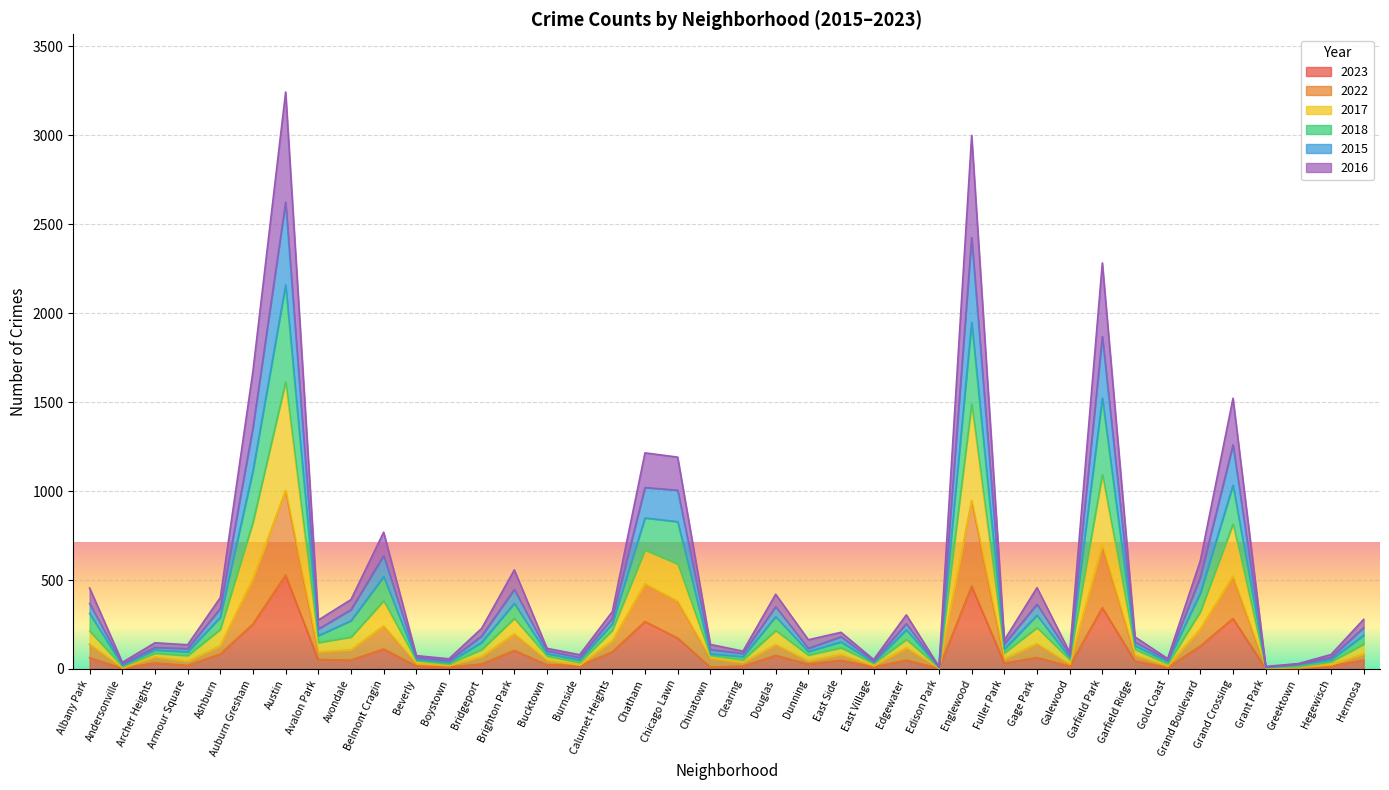

True or false: 2015 has a value of 8 at Grant Park.

True